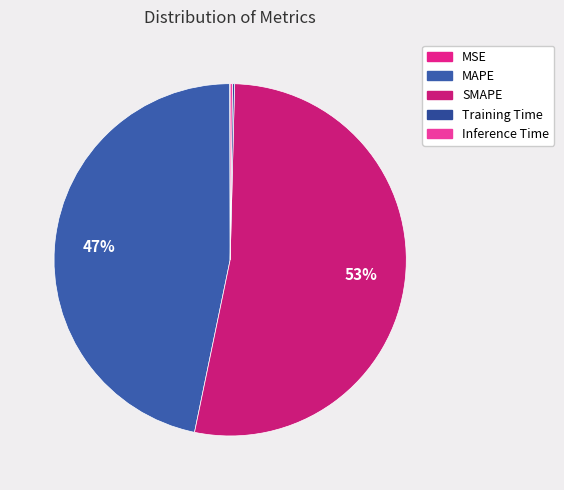

Between Training Time and SMAPE, which is larger?

SMAPE